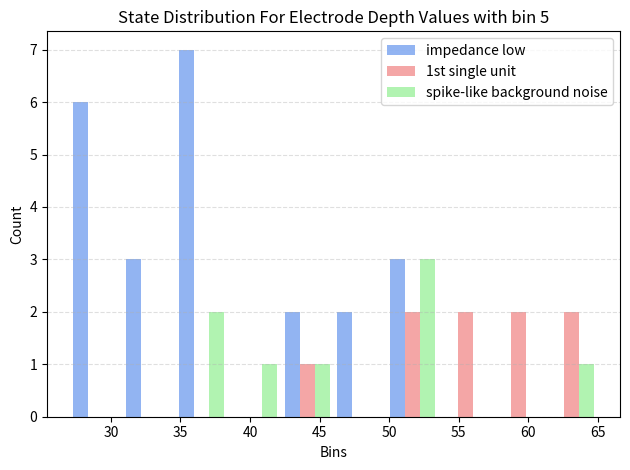

Reading left to right, list every range on the x-axis with the height of the bar of each series over it. Neither the bar edges nor the heights are printed on the chart, so give them approximately, as read against the axes.

27.0 to 30.8: impedance low=6	1st single unit=0	spike-like background noise=0
30.8 to 34.6: impedance low=3	1st single unit=0	spike-like background noise=0
34.6 to 38.4: impedance low=7	1st single unit=0	spike-like background noise=2
38.4 to 42.2: impedance low=0	1st single unit=0	spike-like background noise=1
42.2 to 46.0: impedance low=2	1st single unit=1	spike-like background noise=1
46.0 to 49.8: impedance low=2	1st single unit=0	spike-like background noise=0
49.8 to 53.6: impedance low=3	1st single unit=2	spike-like background noise=3
53.6 to 57.4: impedance low=0	1st single unit=2	spike-like background noise=0
57.4 to 61.2: impedance low=0	1st single unit=2	spike-like background noise=0
61.2 to 65.0: impedance low=0	1st single unit=2	spike-like background noise=1